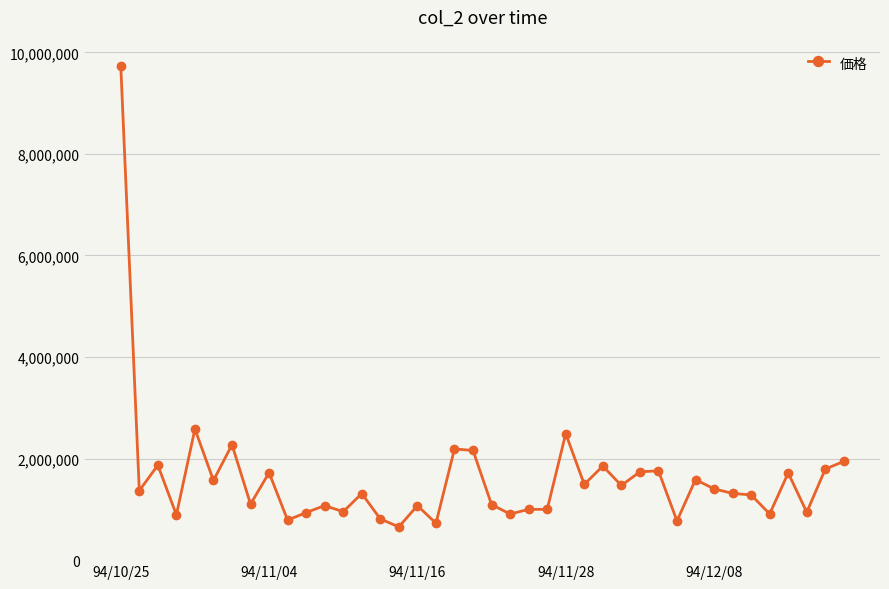

Does the chart display data point markers on the line(s)?

Yes